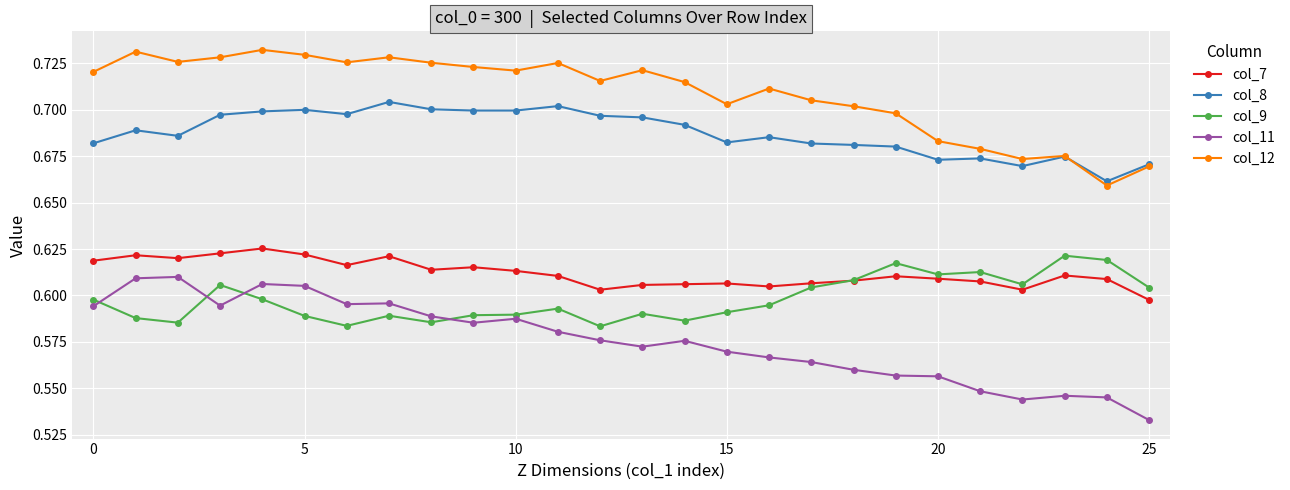

True or false: col_11 and col_12 intersect in this chart.

False